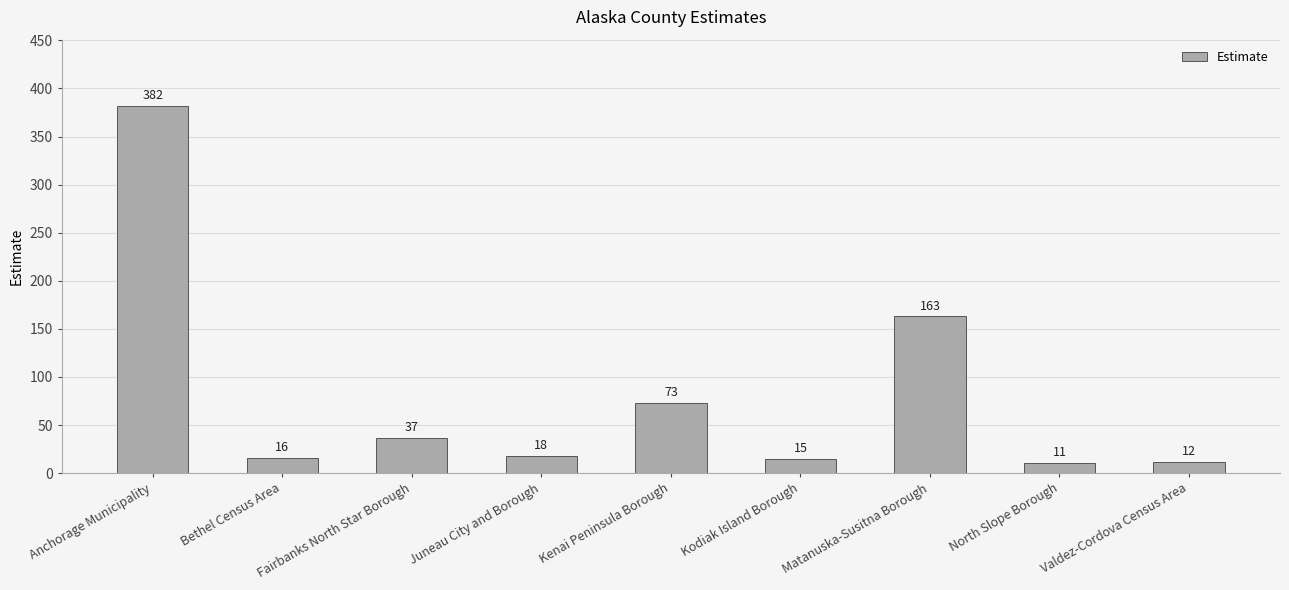

True or false: the data shows 73 at Kenai Peninsula Borough.

True